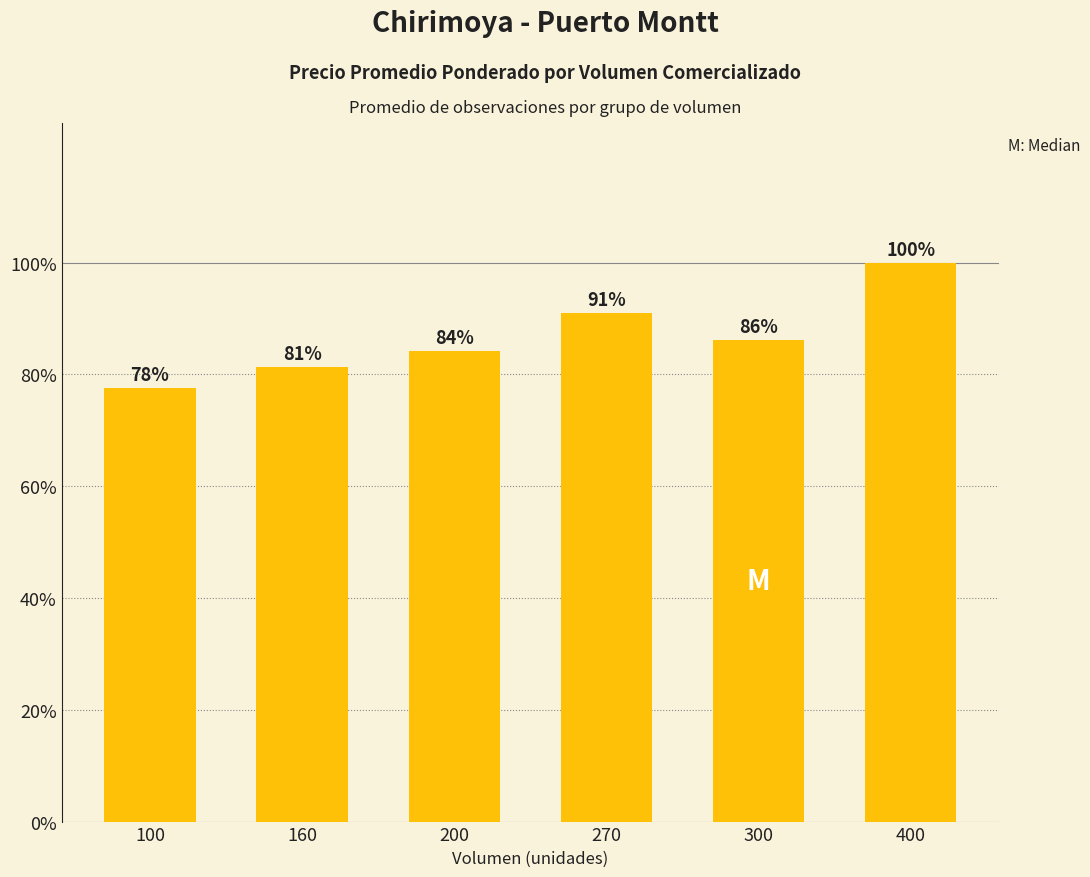

Does the chart contain any negative values?

No